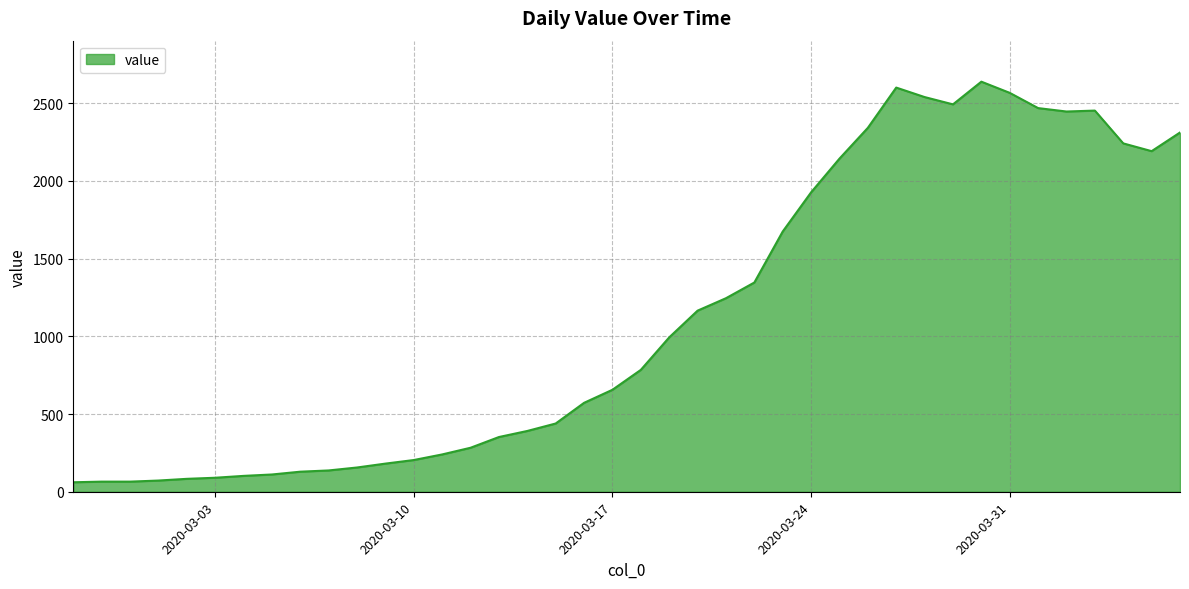

What is the smallest value displayed?

61